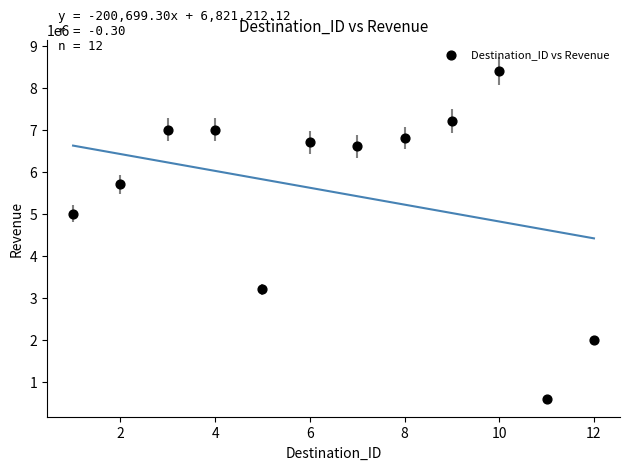

What Y value in the scatter plot is closest to 4500000?

5000000